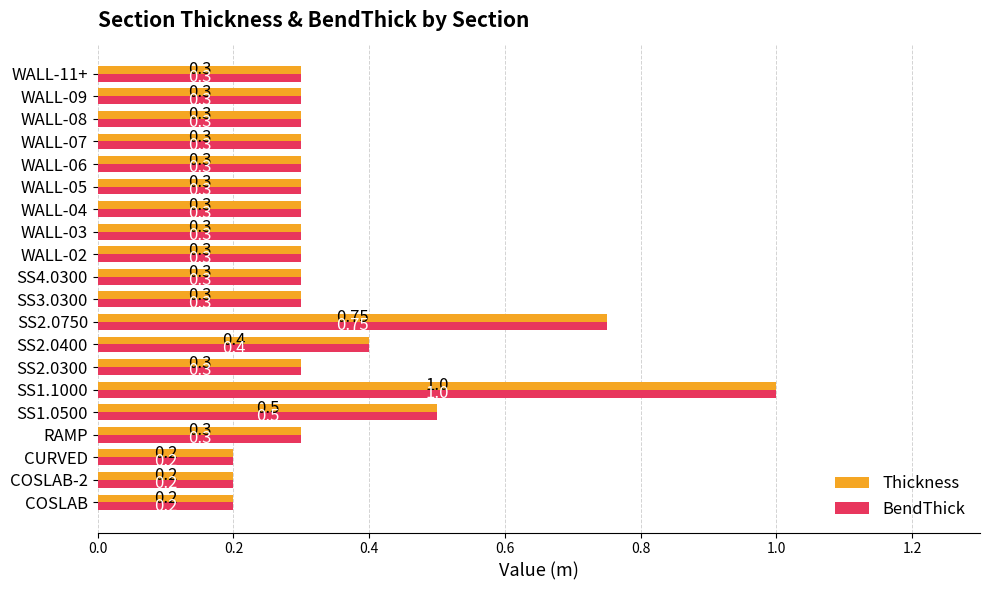

At which category is the sum across all series the highest?

SS1.1000